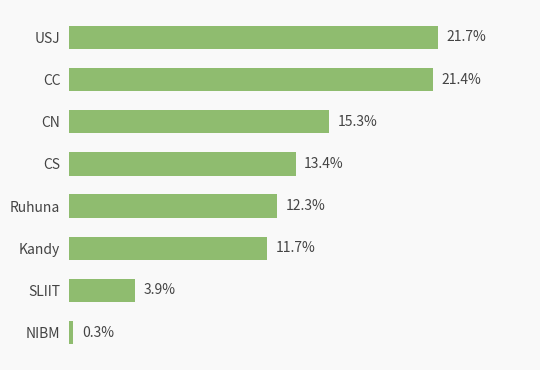

Are the bars horizontal?

Yes